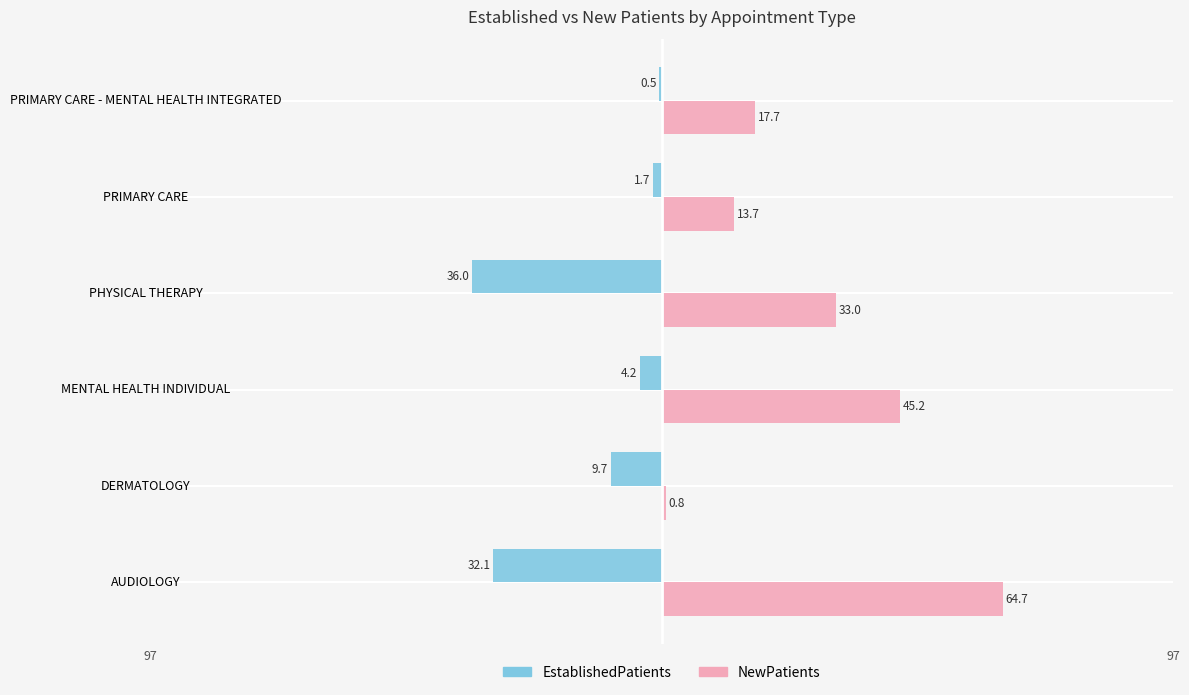

What are all the series names shown in the legend?

EstablishedPatients, NewPatients